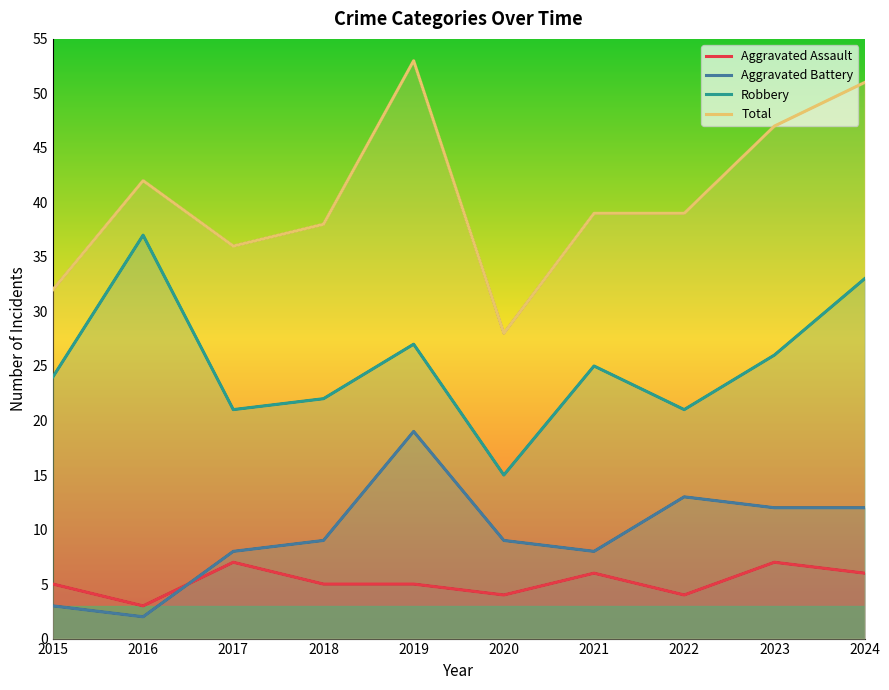

Between 2015 and 2019, which series saw the biggest shift?

Total